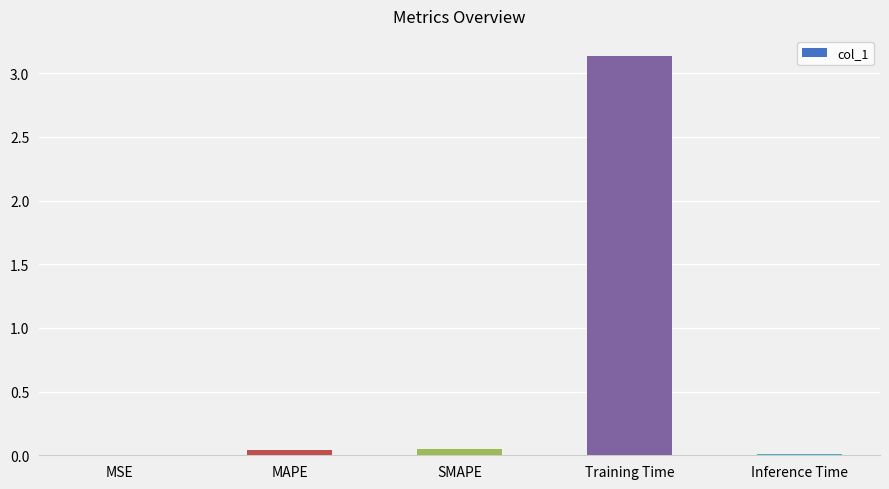

Which has a higher value, MAPE or Training Time?

Training Time